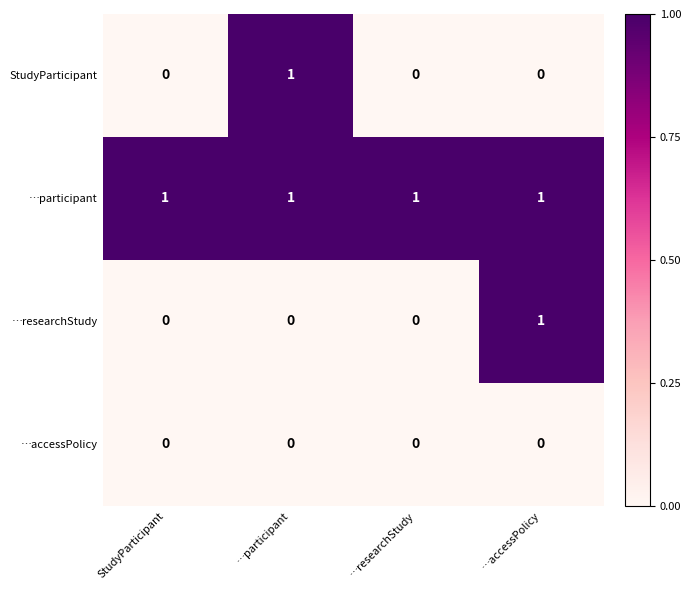

Is it true that …researchStudy equals 1 at …accessPolicy?

True